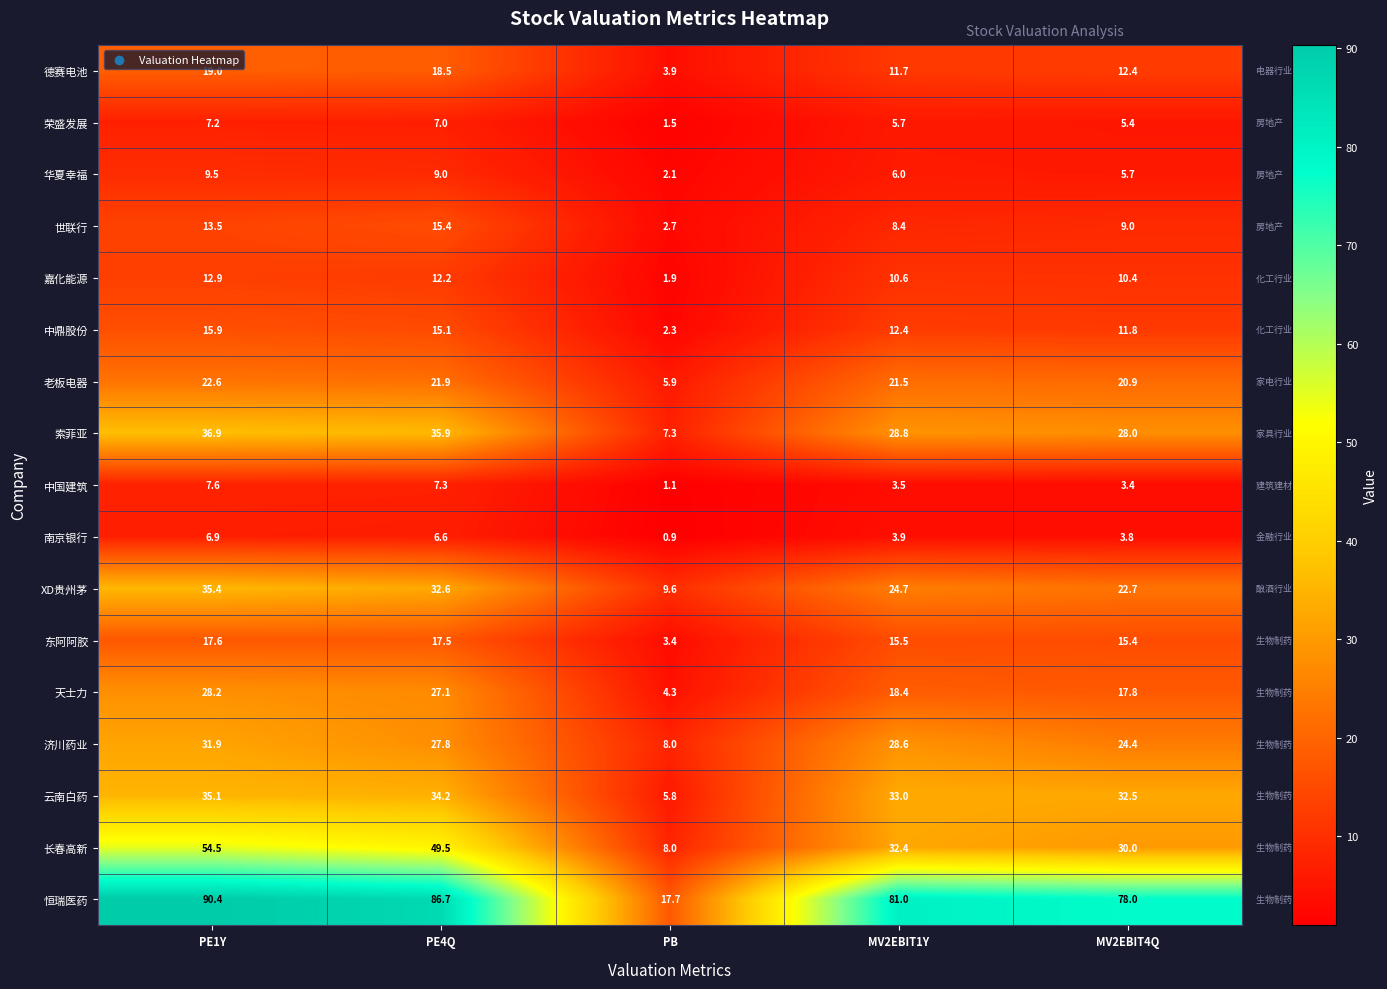

What is the total value across all series at MV2EBIT4Q?

331.6